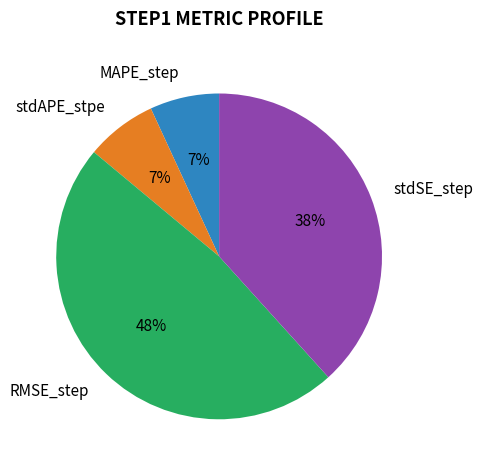

Between MAPE_step and RMSE_step, which is larger?

RMSE_step